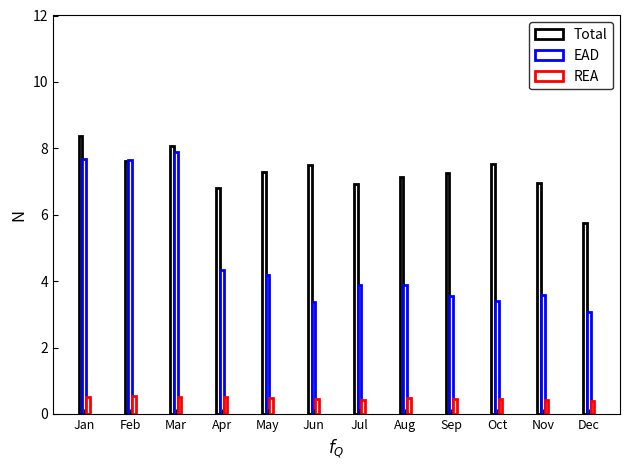

Where is Total nearest to the value 7?

Nov